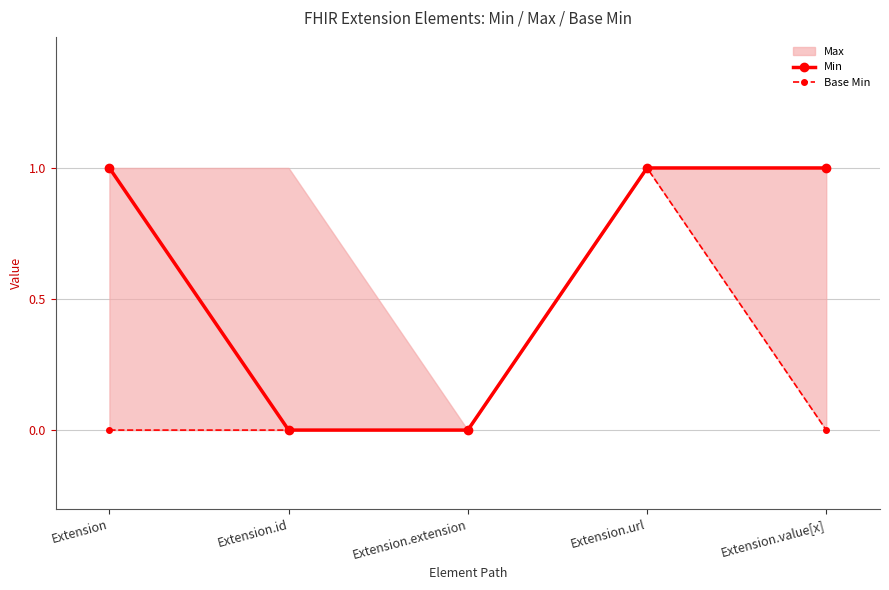

What is the sum of the Base Min values at Extension and Extension.url?

1